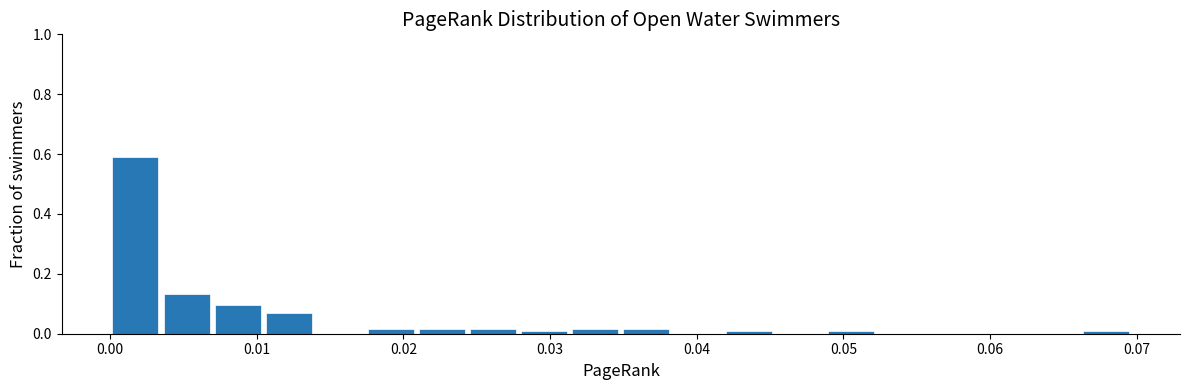

Around what value on the x-axis is the tallest bar? Give the approximate position of its centre, as read against the axis.

0.002